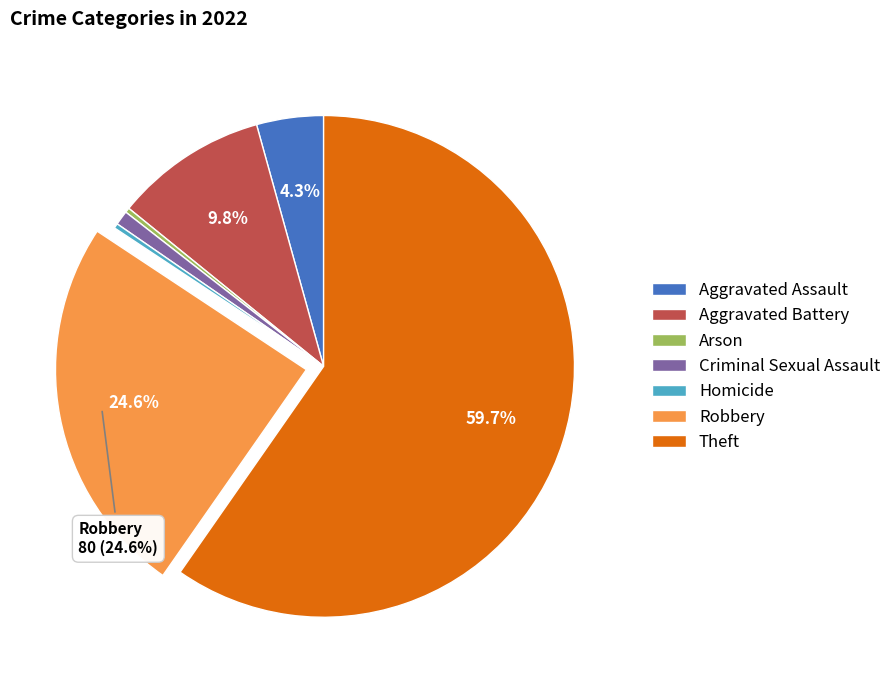

Approximately how many times larger is the value at Criminal Sexual Assault compared to Homicide?

3.0